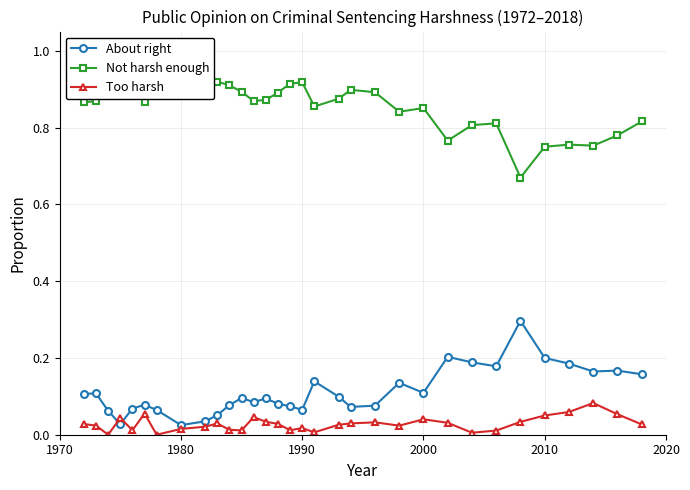

True or false: Too harsh has more than 0 interior local peaks.

True